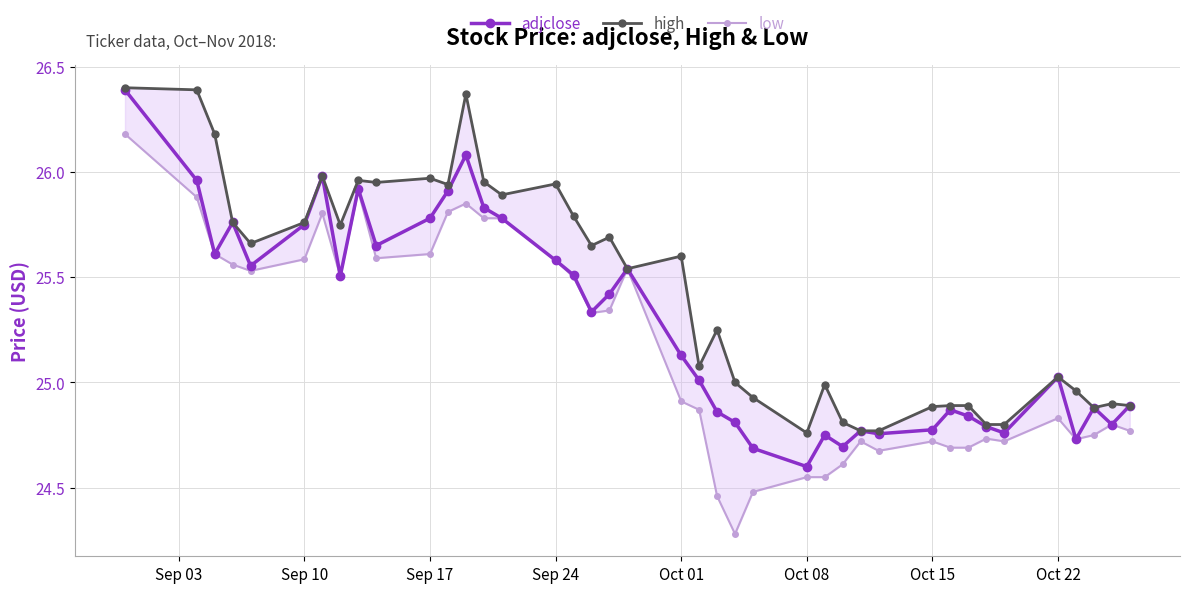

Does the chart display data point markers on the line(s)?

Yes